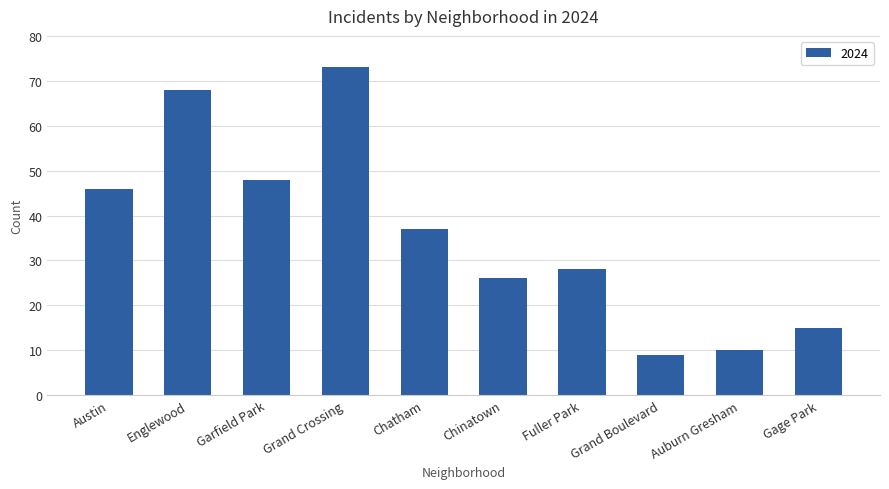

Are the bars grouped side by side (vs. stacked)?

No